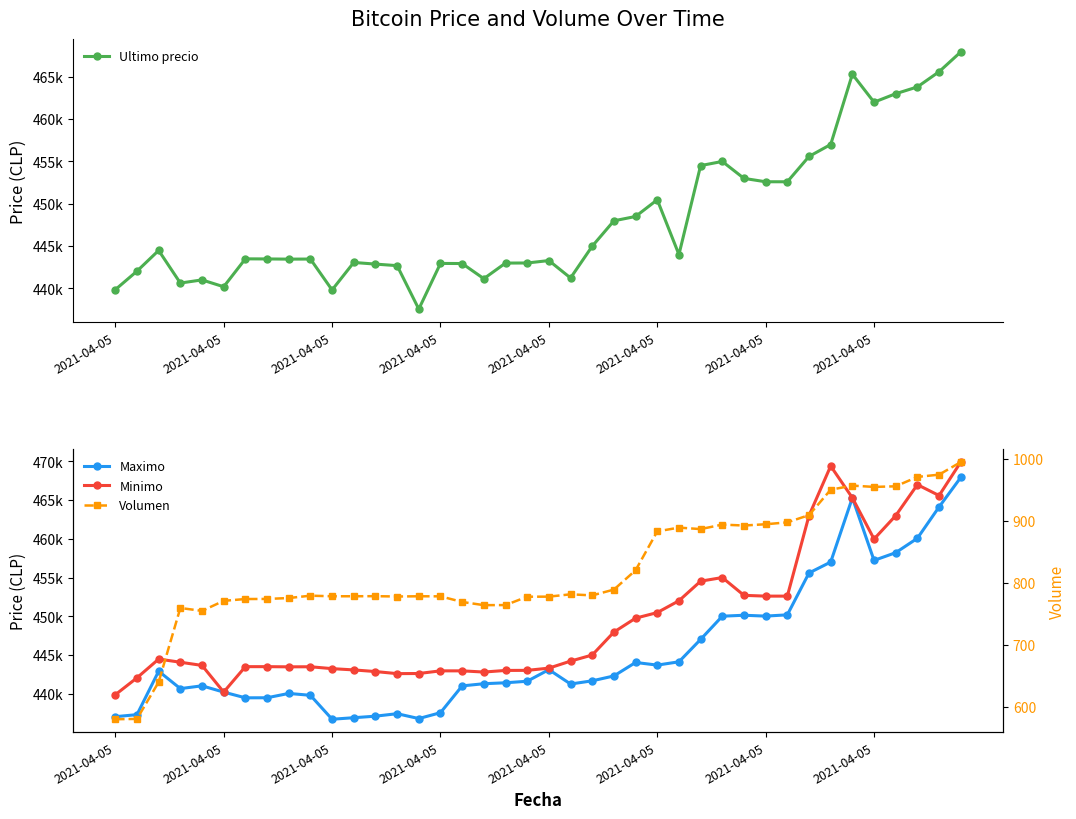

Which category has the highest value across all series?

39